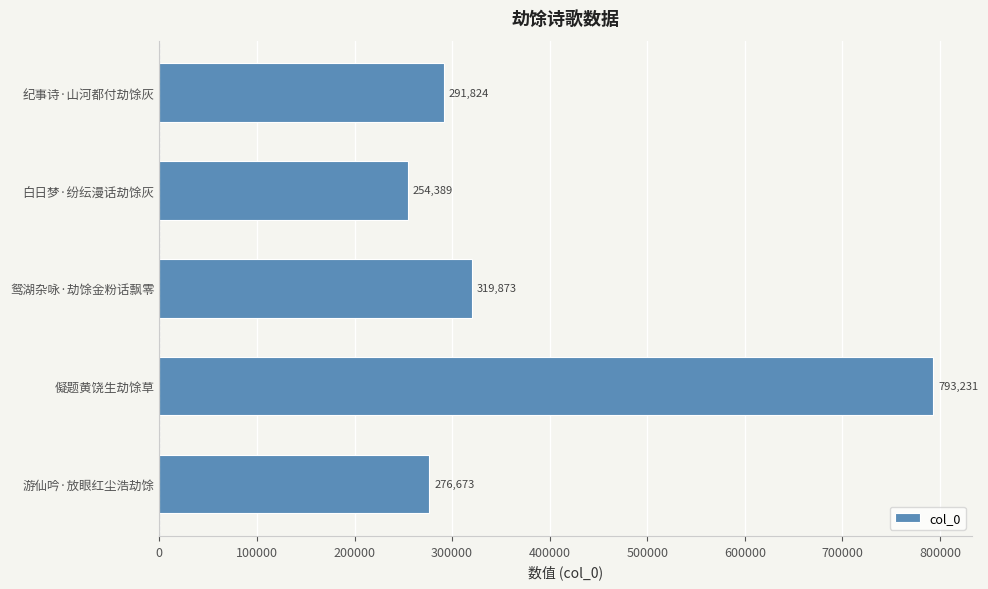

Where is the data nearest to the value 523810?

鸳湖杂咏·劫馀金粉话飘零